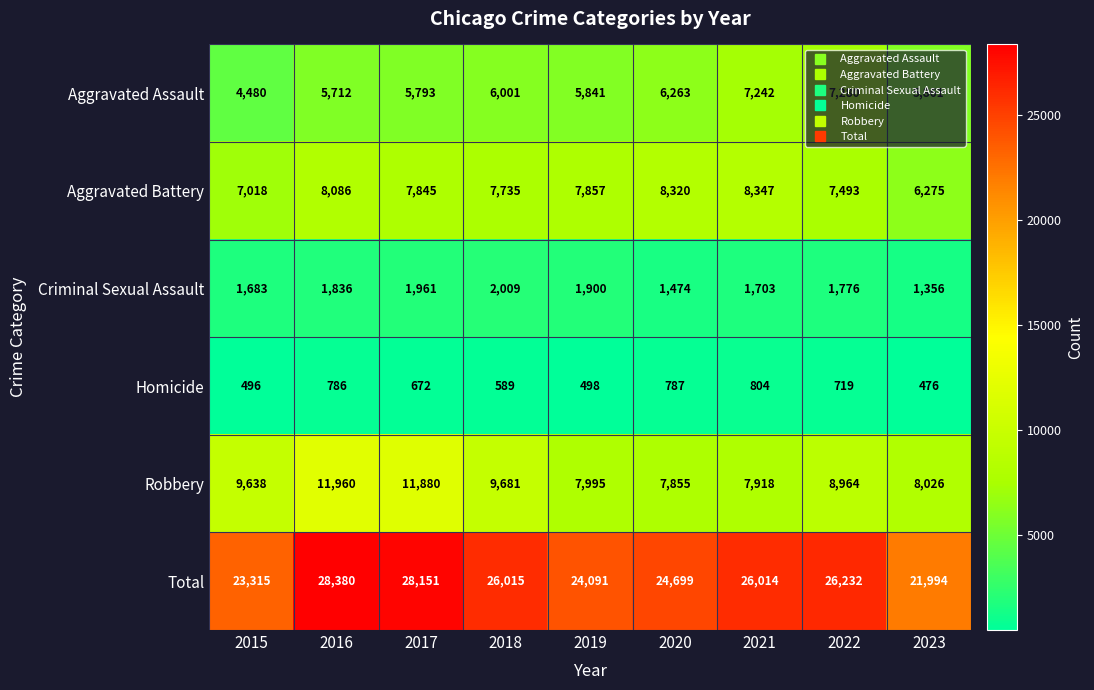

How many data points does each series have?

9